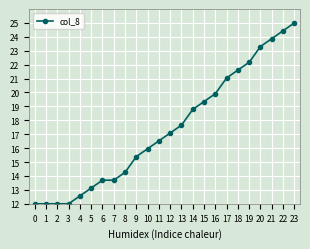

How many lines are shown in the chart?

1